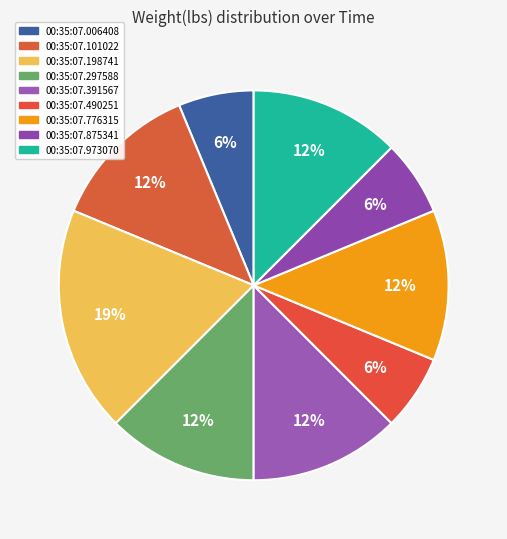

Count the number of slices in the pie.

9